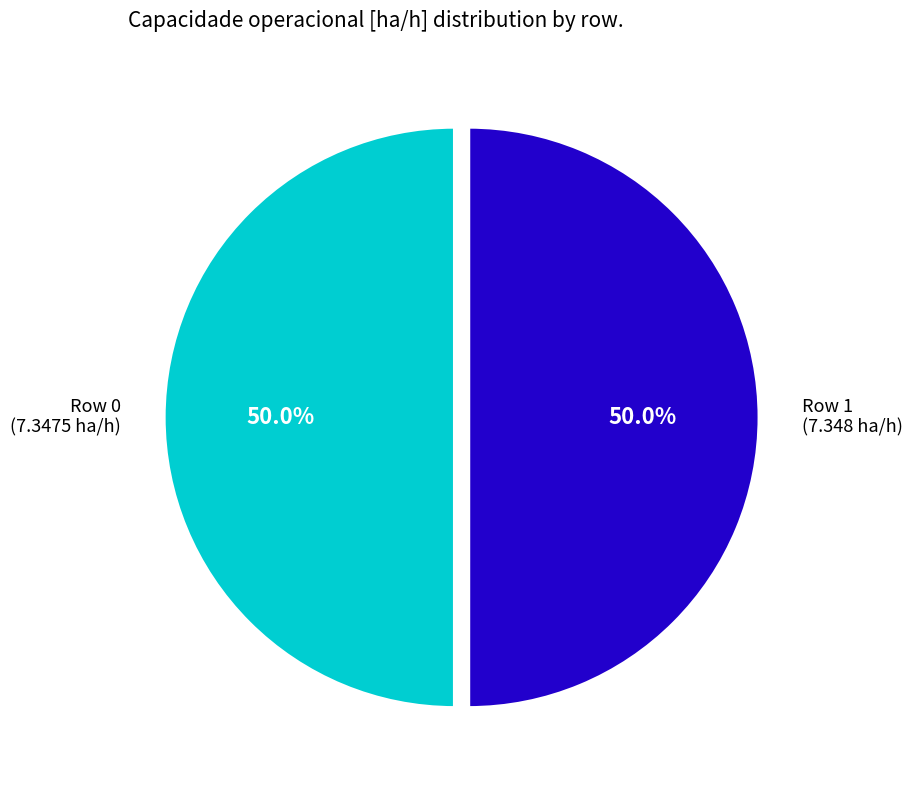

How much of the chart is everything except Row 1 (7.348 ha/h)?

50.0%